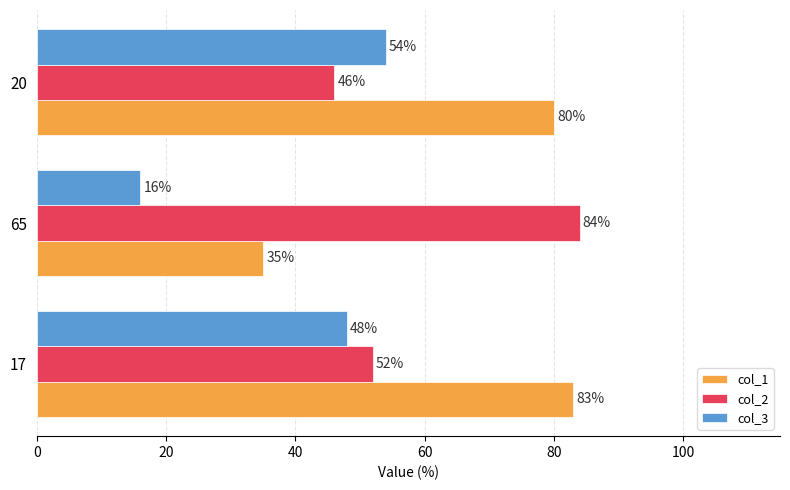

Is it true that col_2 equals 12 at 20?

False